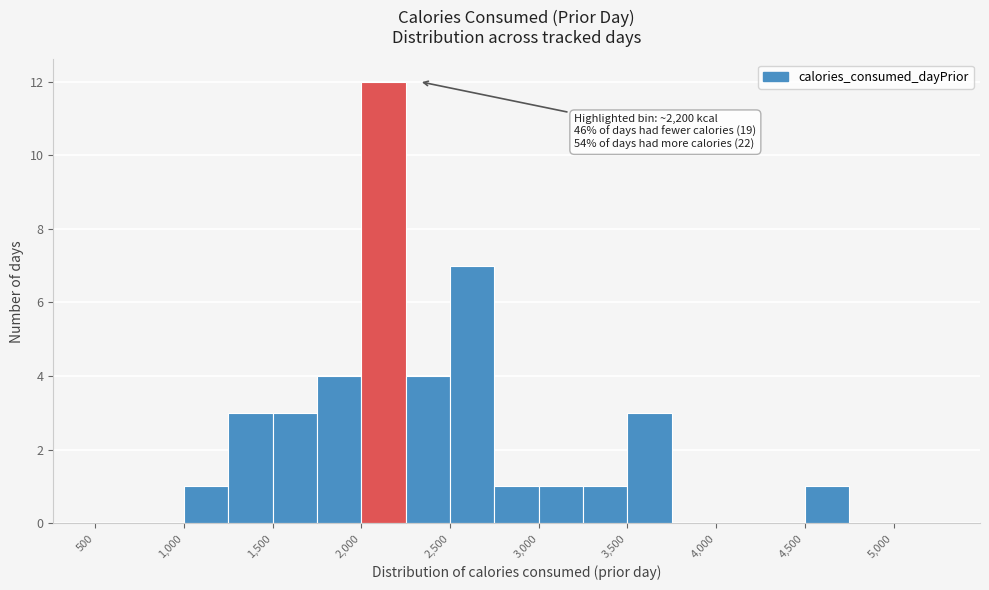

Over which range of the x-axis is the bar tallest?

2000 to 2250